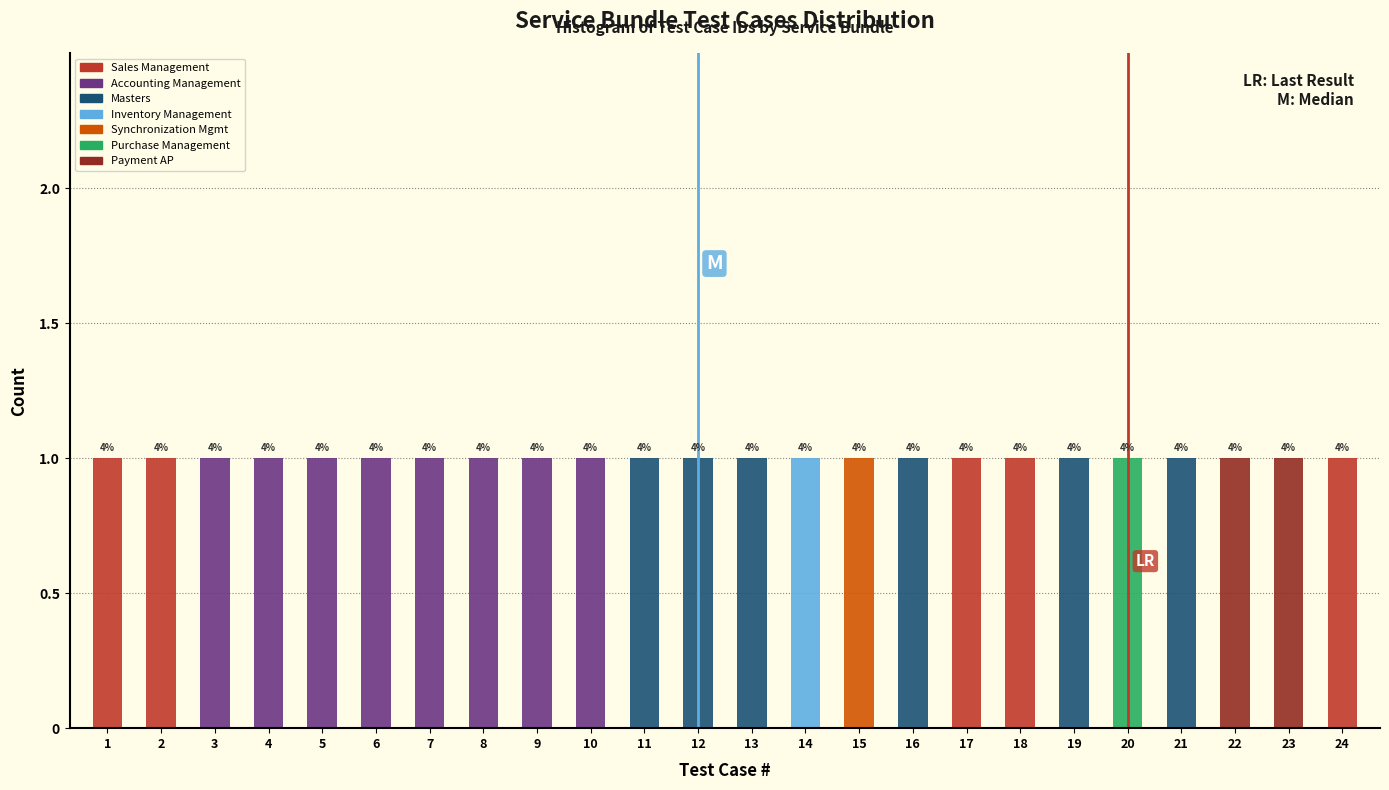

The value of Sales Management at 17 is 2. True or false?

False